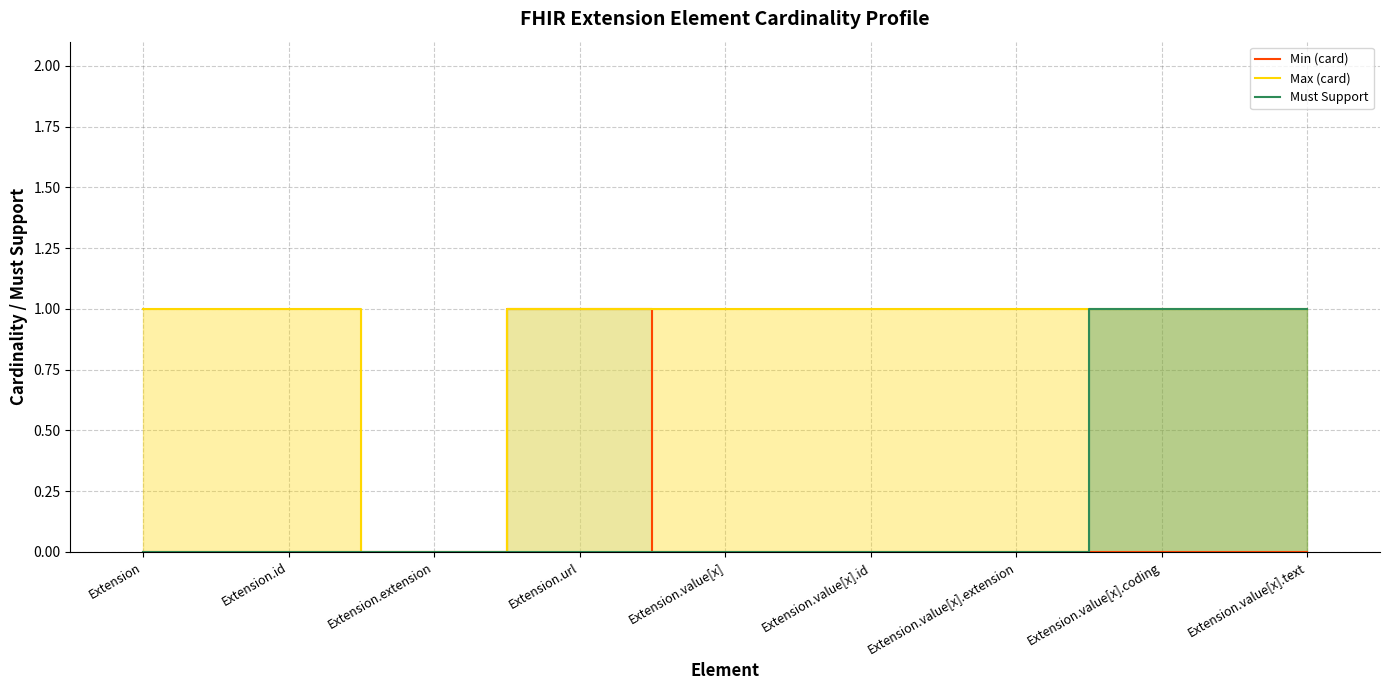

Where is the first local minimum for Max (card)?

Extension.extension